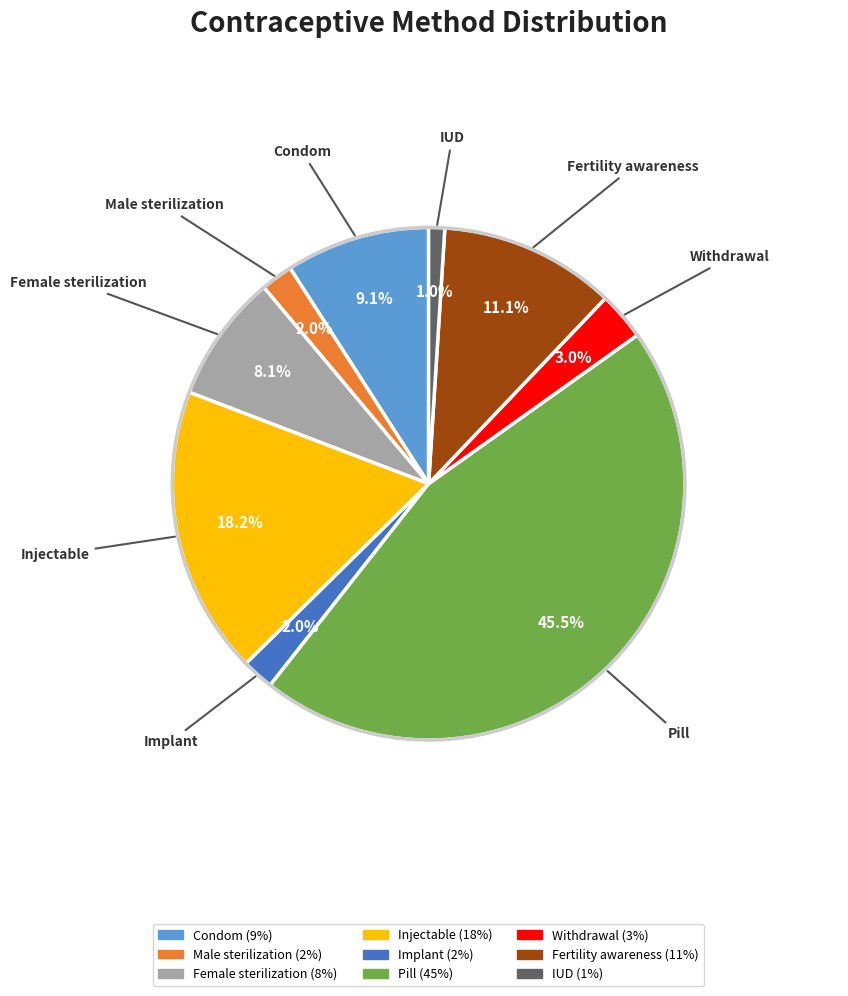

To the nearest percent, what portion does Withdrawal represent?

3%